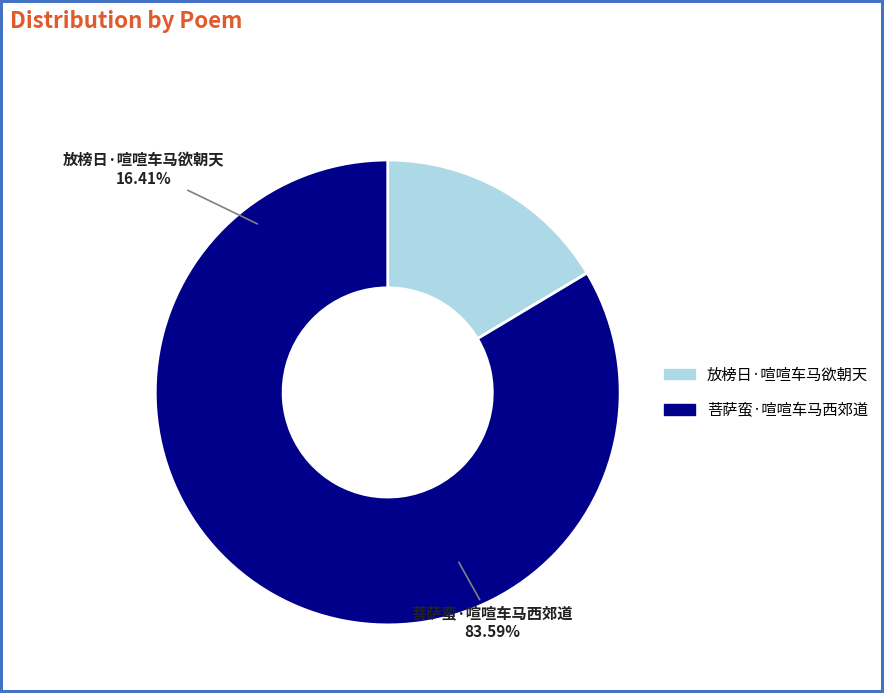

Does 放榜日·喧喧车马欲朝天 represent more than half of the total?

No